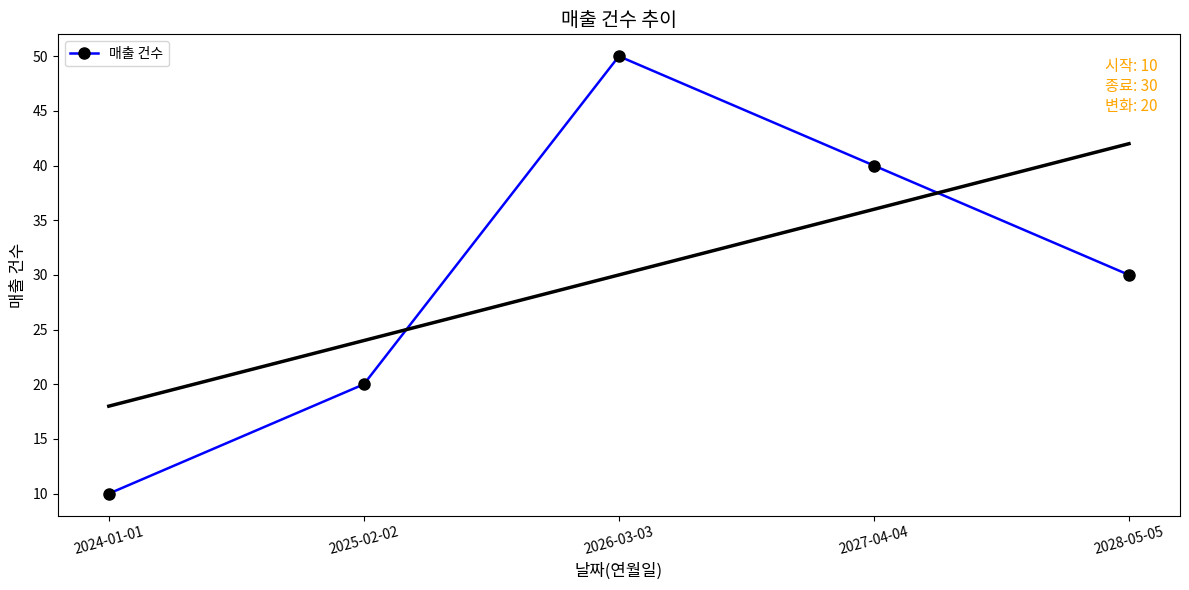

What is the maximum value shown in the chart?

50